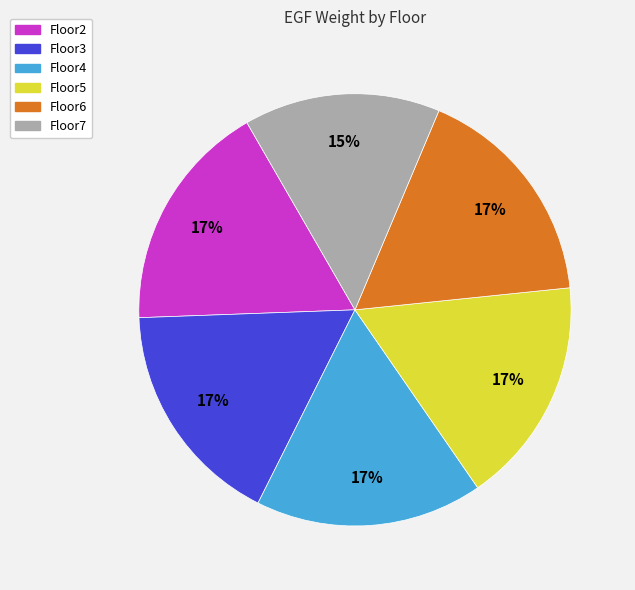

Approximately how many times larger is the value at Floor5 compared to Floor6?

1.0